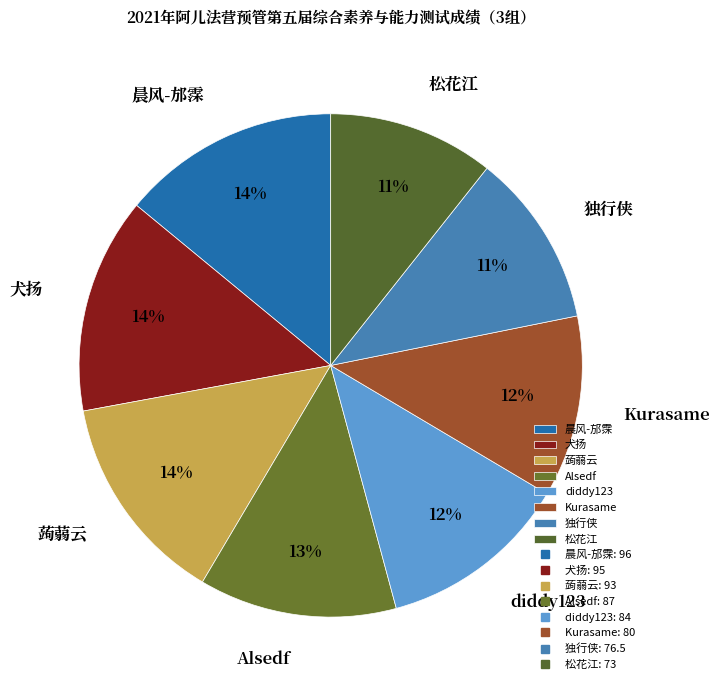

What percentage is the 蒟蒻云 slice, to the nearest percent?

14%